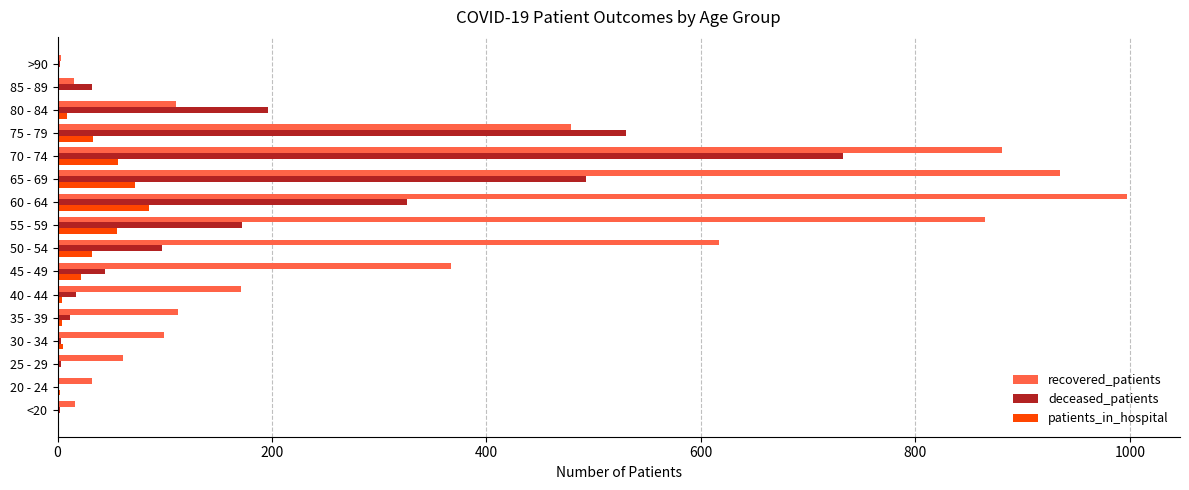

Which series has the largest total across all categories?

recovered_patients